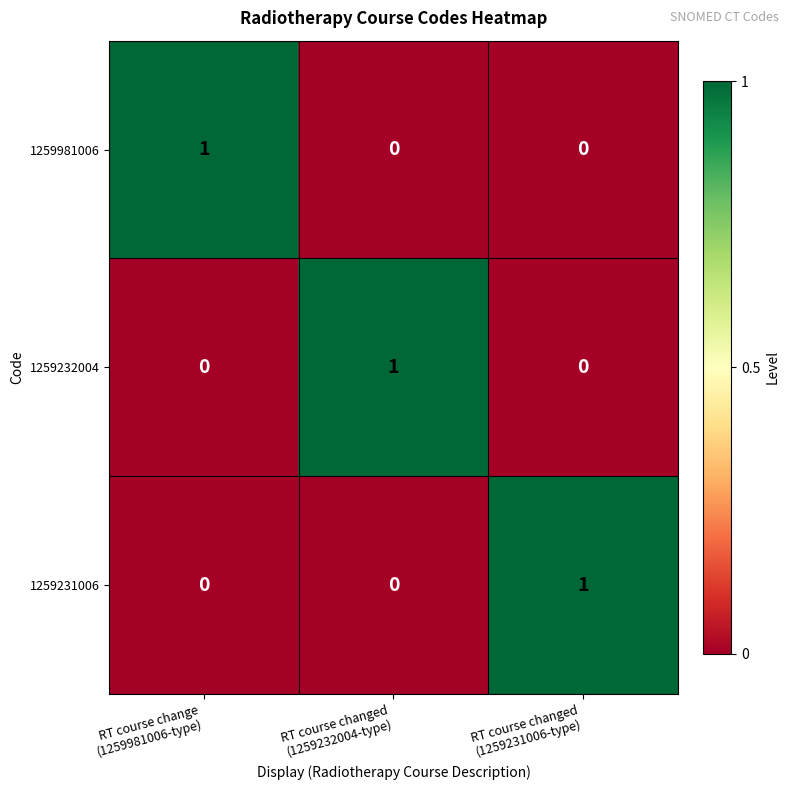

Reading right to left, list all the values displayed in this chart.

1259981006: 0	0	1
1259232004: 0	1	0
1259231006: 1	0	0